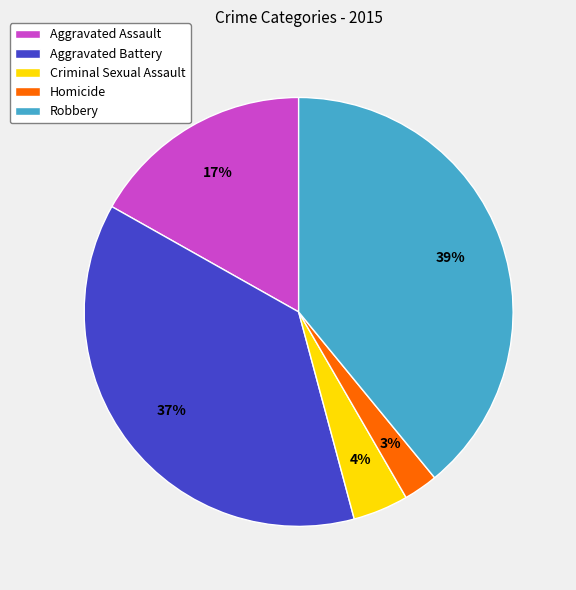

Combined, do Criminal Sexual Assault and Robbery account for over 50%?

No